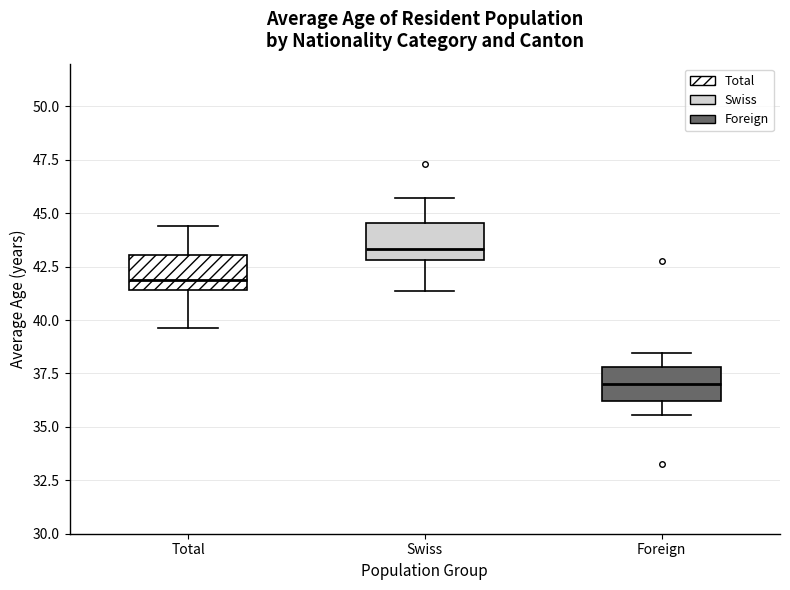

Reading left to right, read every box against the y-axis: the position of its median line, the range the box covers, and the ends of its whiskers. The values are not printed on the chart, so give them approximately, as read against the axis.

Total: median 42.0, box 41.5 to 43.0, whiskers 39.5 to 44.5
Swiss: median 43.5, box 43.0 to 44.5, whiskers 41.5 to 45.5
Foreign: median 37.0, box 36.0 to 38.0, whiskers 35.5 to 38.5